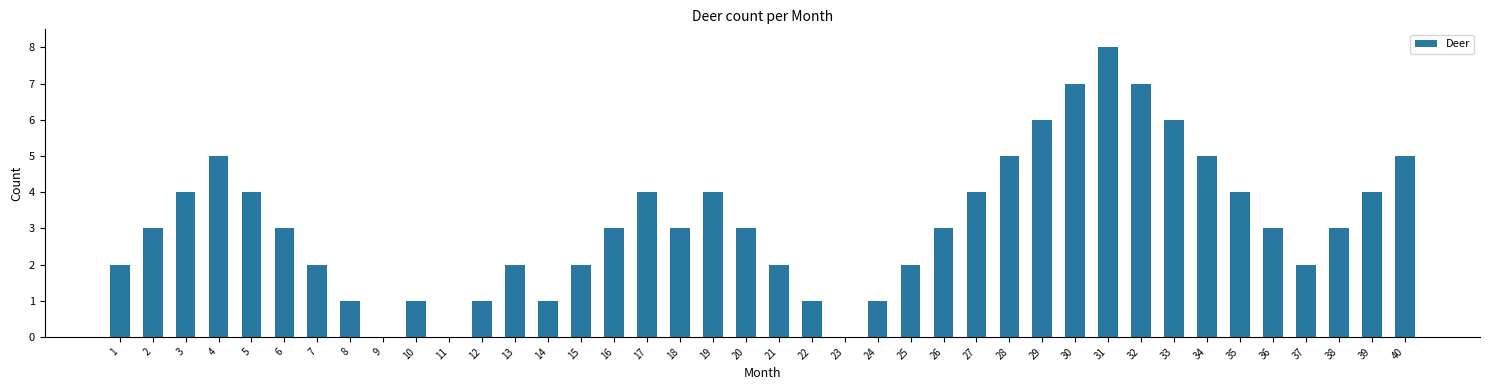

What is the change in value from 9 to 35?

+4